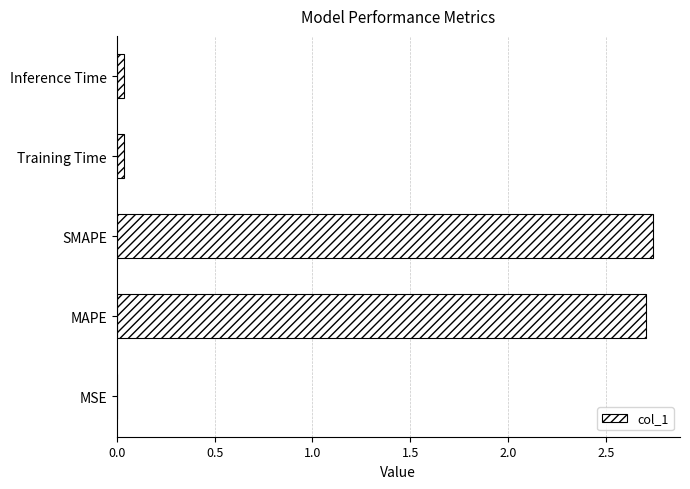

What is the sum of all values?

5.5